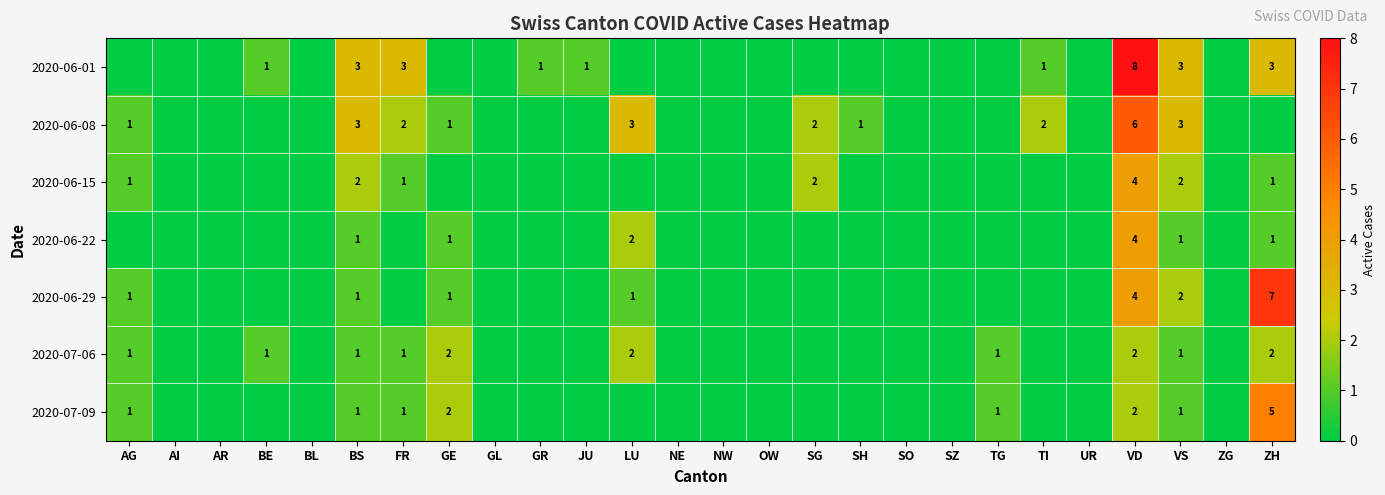

The value of 2020-07-09 at TG is 1. True or false?

True